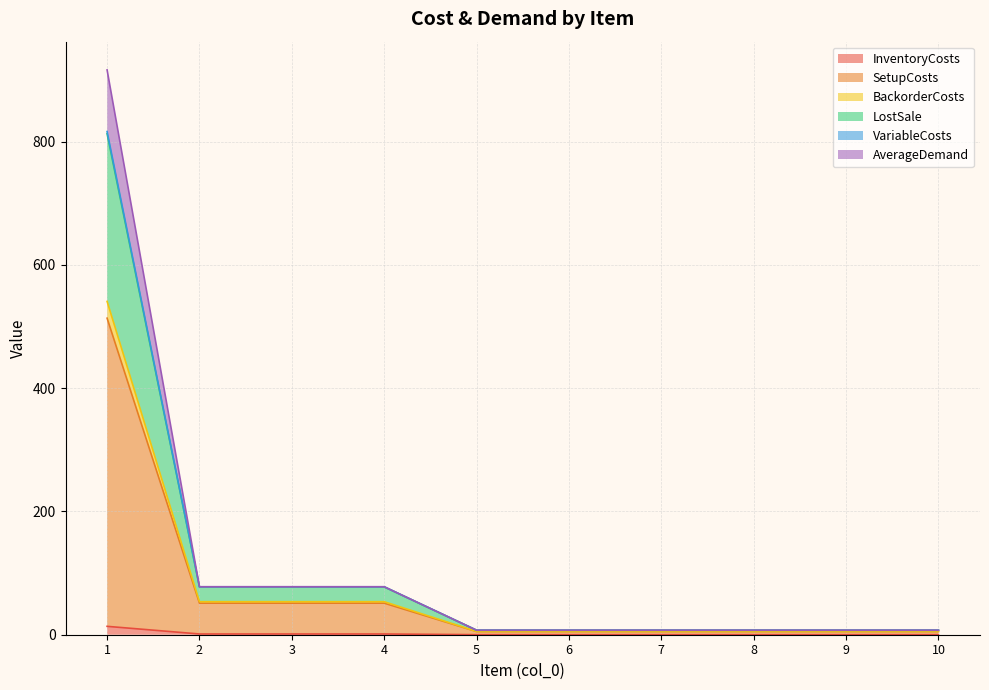

How many lines are shown in the chart?

6